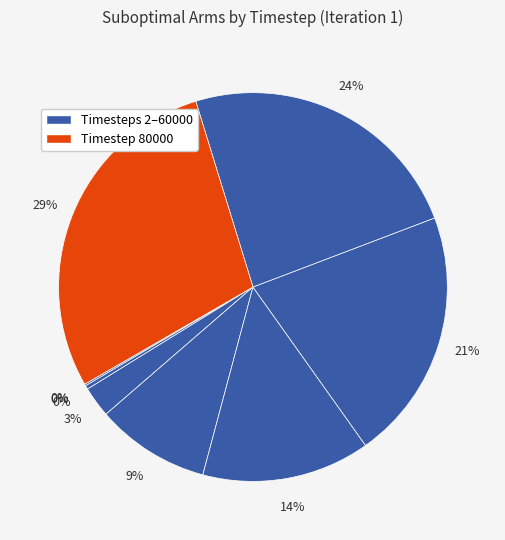

Is there a majority slice in this chart?

No